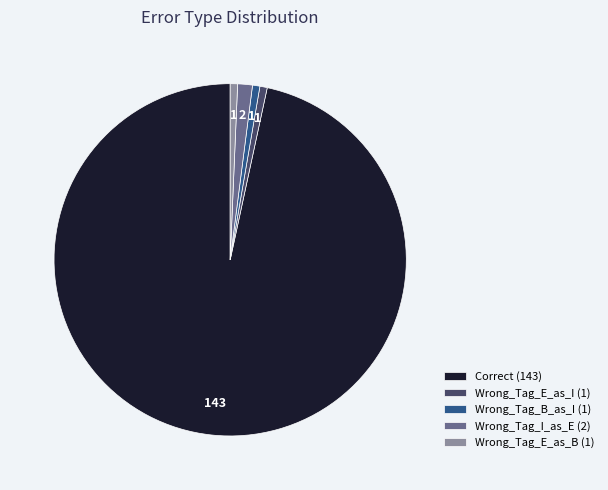

Is the sum of Wrong_Tag_E_as_I (1) and Wrong_Tag_B_as_I (1) greater than half?

No